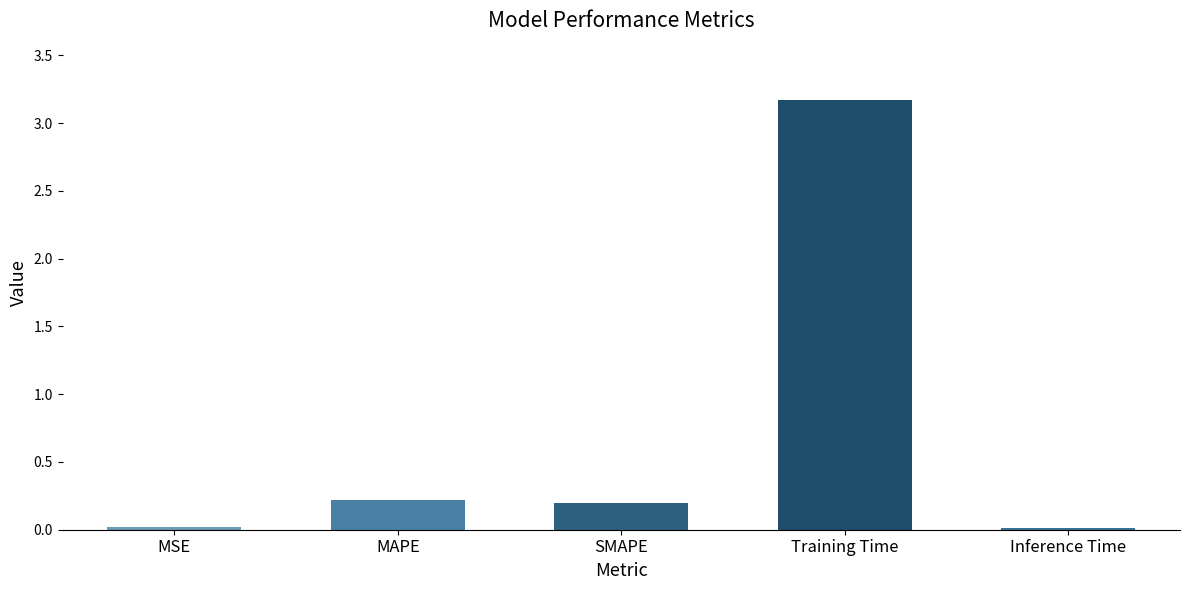

What is the approximate value at MAPE?

0.2